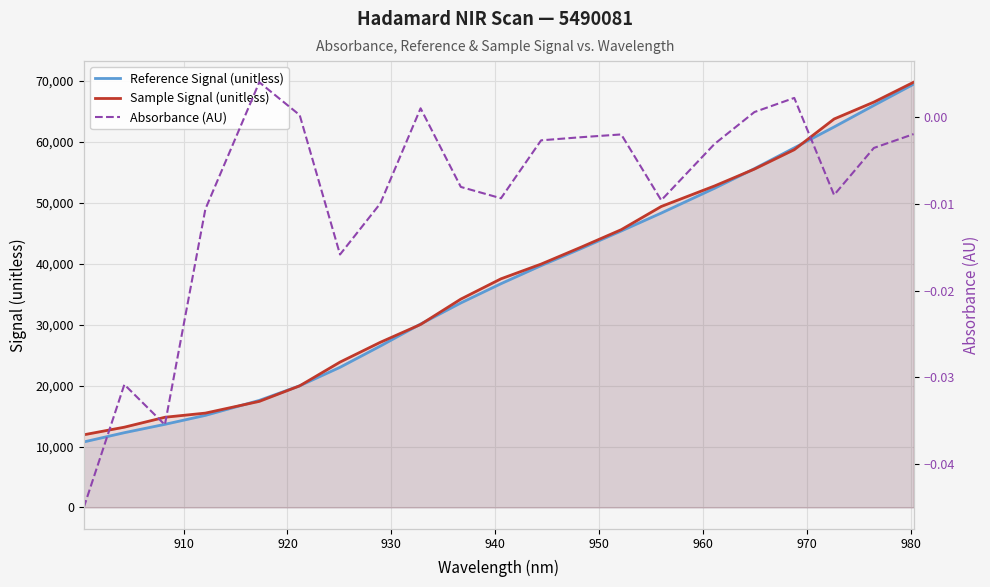

What is the highest value of the Reference Signal (unitless) series?

69483